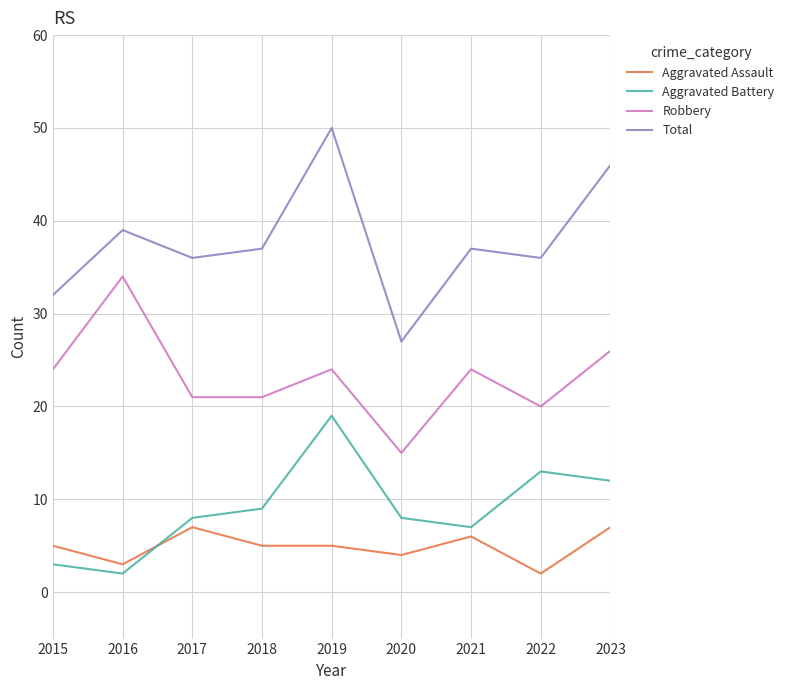

Rank the series at 2018 from highest to lowest value.

Total, Robbery, Aggravated Battery, Aggravated Assault